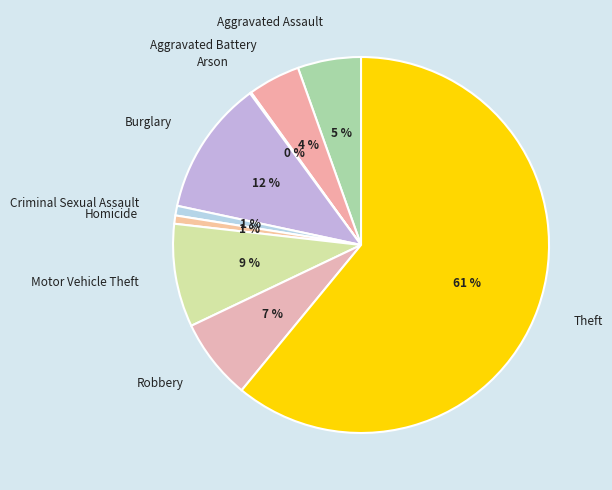

Does Theft represent more than half of the total?

Yes